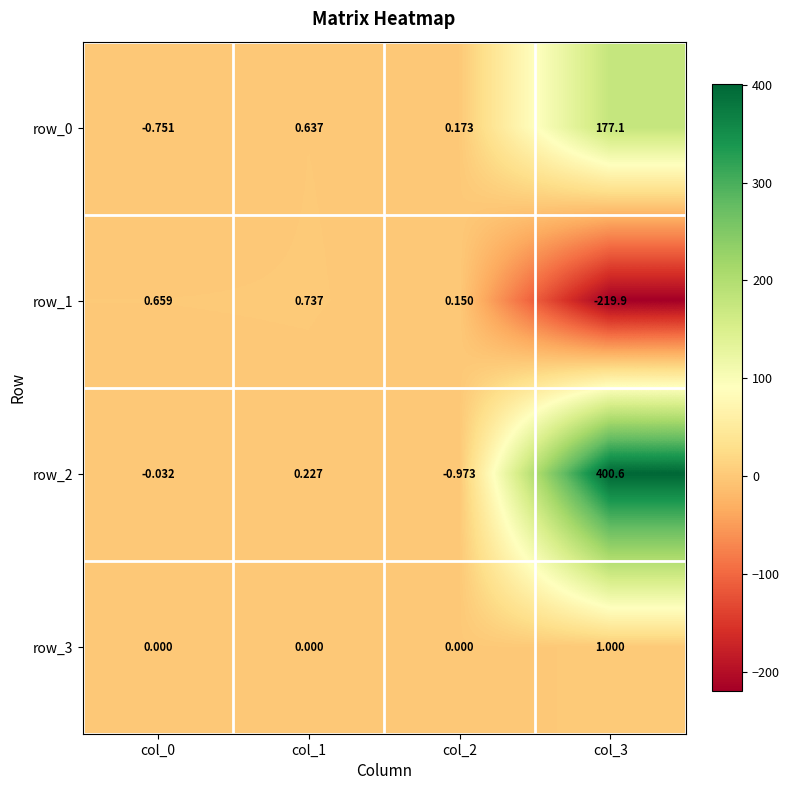

What is the total value across all series at col_0?

-0.1